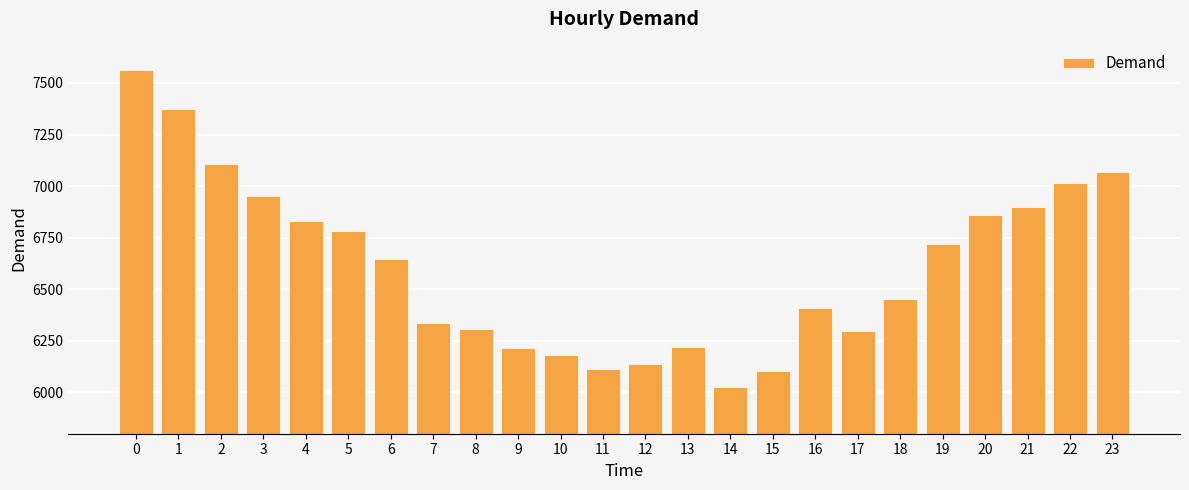

Which has a higher value, 23 or 19?

23